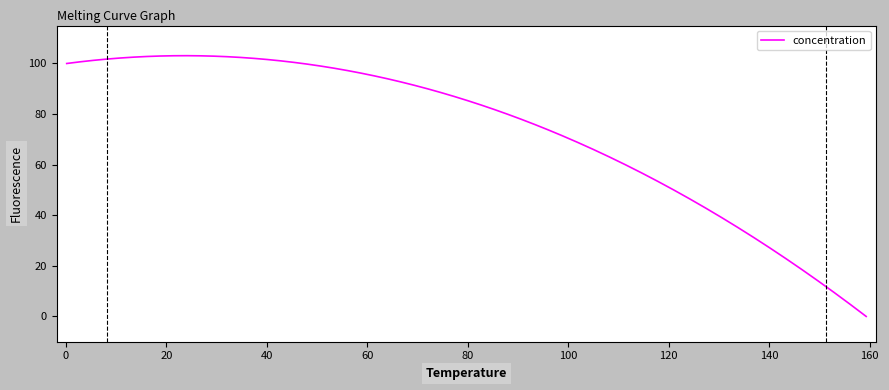

What is the greatest value displayed?

103.1